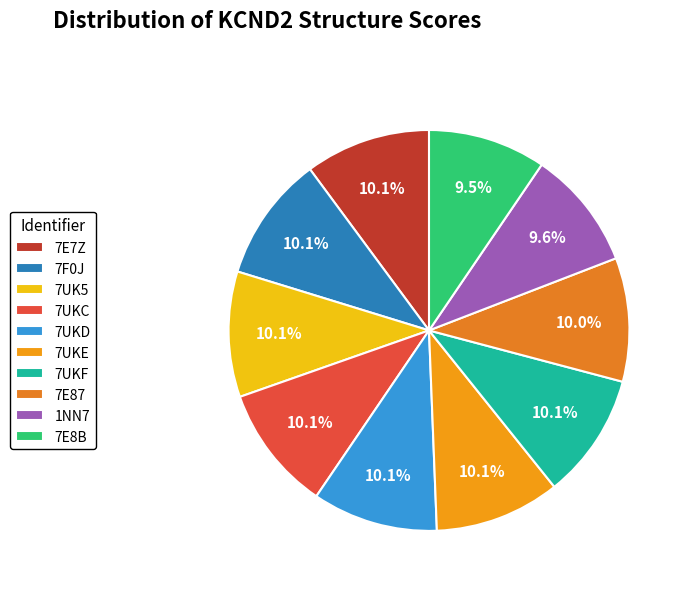

How many slices are in this pie chart?

10